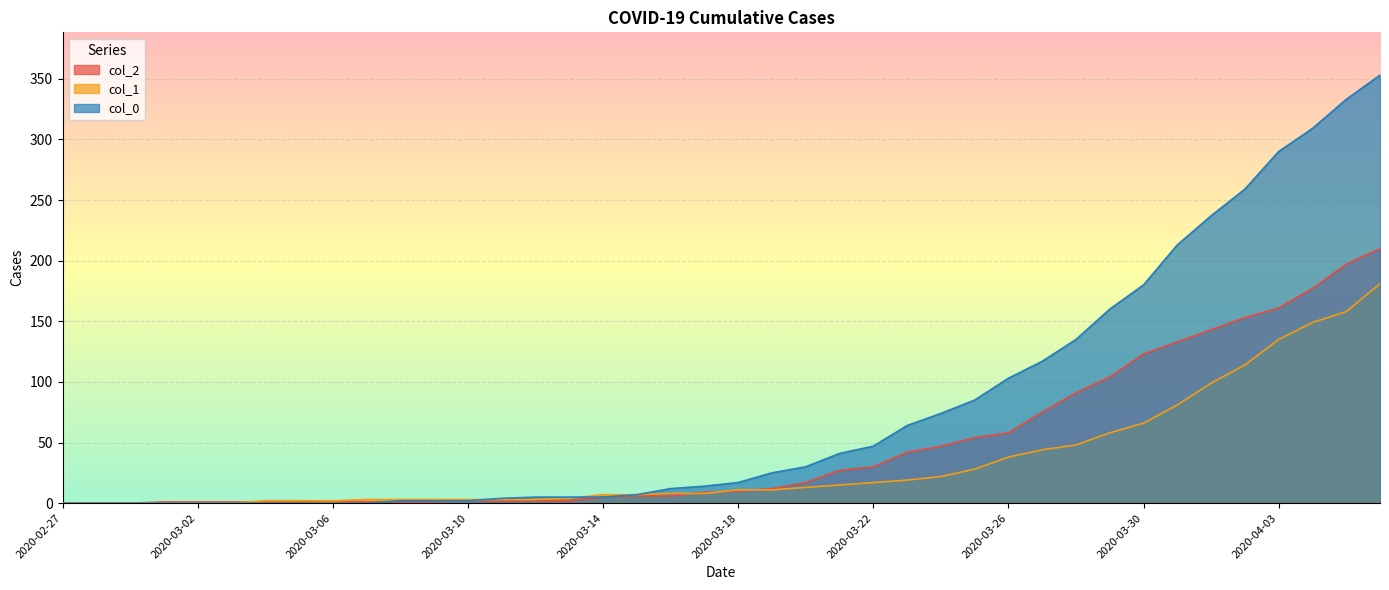

What is the difference between the second highest and second lowest values in the col_2 series?

197